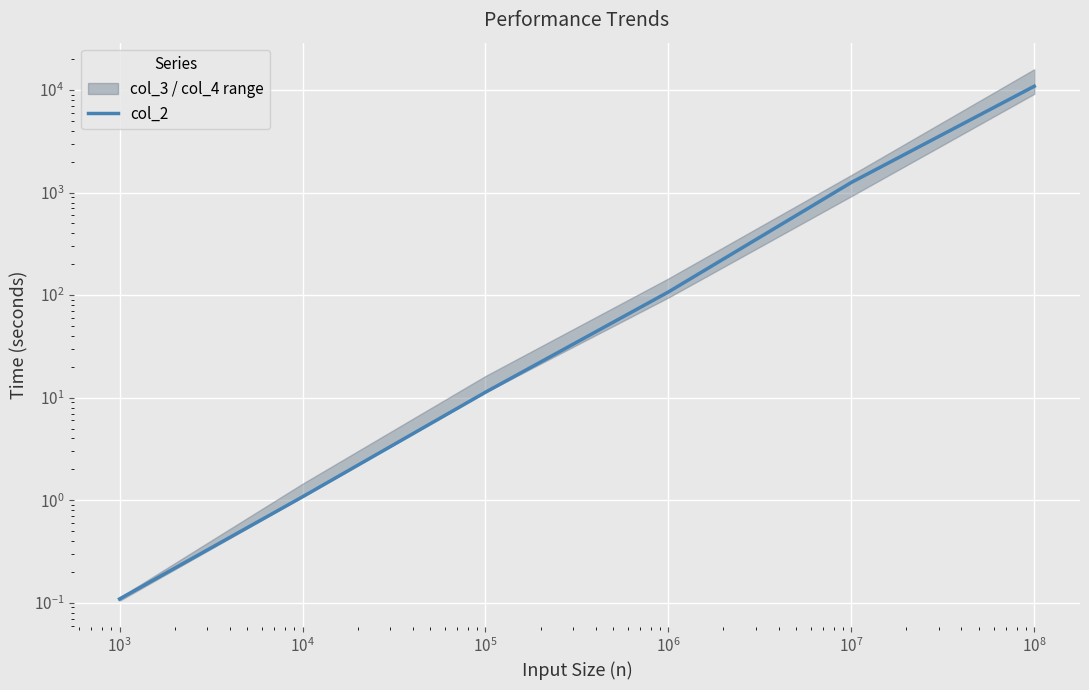

What is the average value?

2044.3